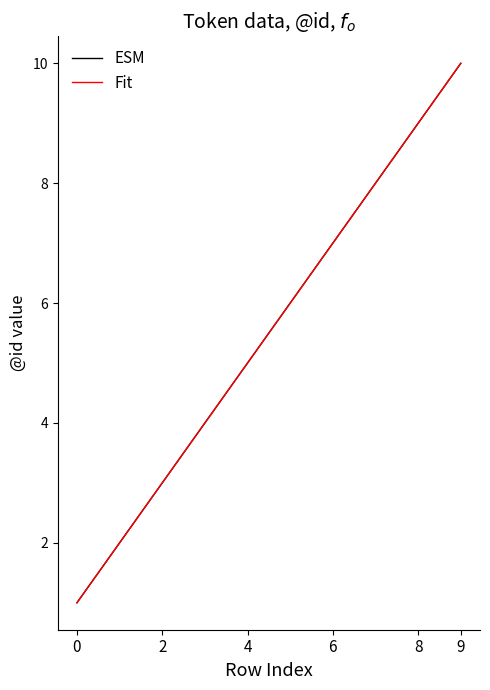

Does the chart have visible grid lines?

No